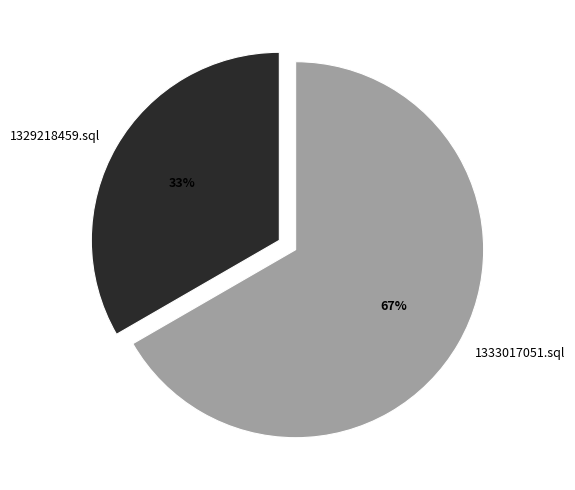

Is the sum of 1333017051.sql and 1329218459.sql greater than half?

Yes